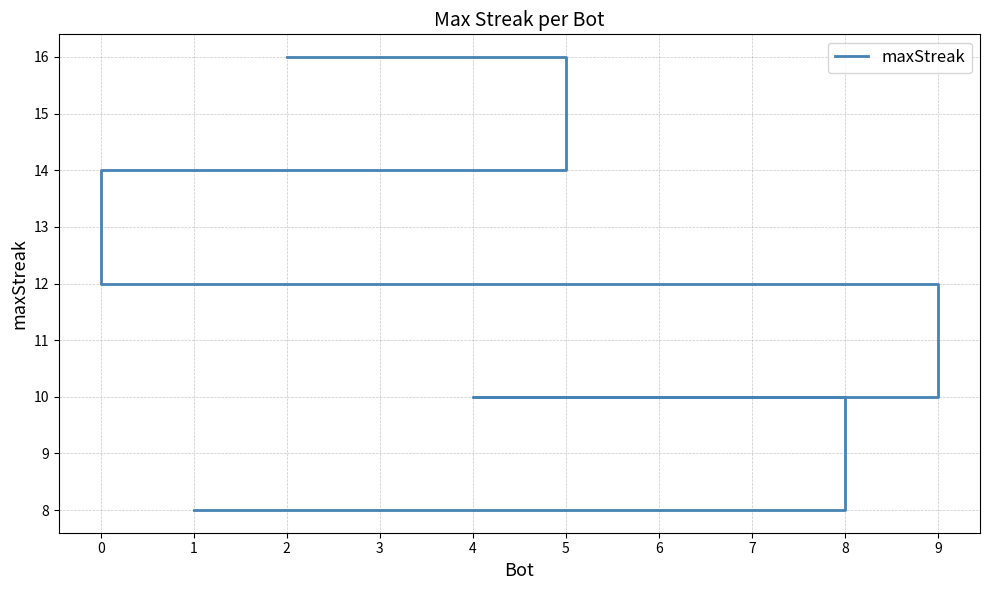

Reading left to right, transcribe all the data shown in this chart.

2=16	5=14	3=14	0=12	9=10	7=10	6=10	4=10	8=8	1=8